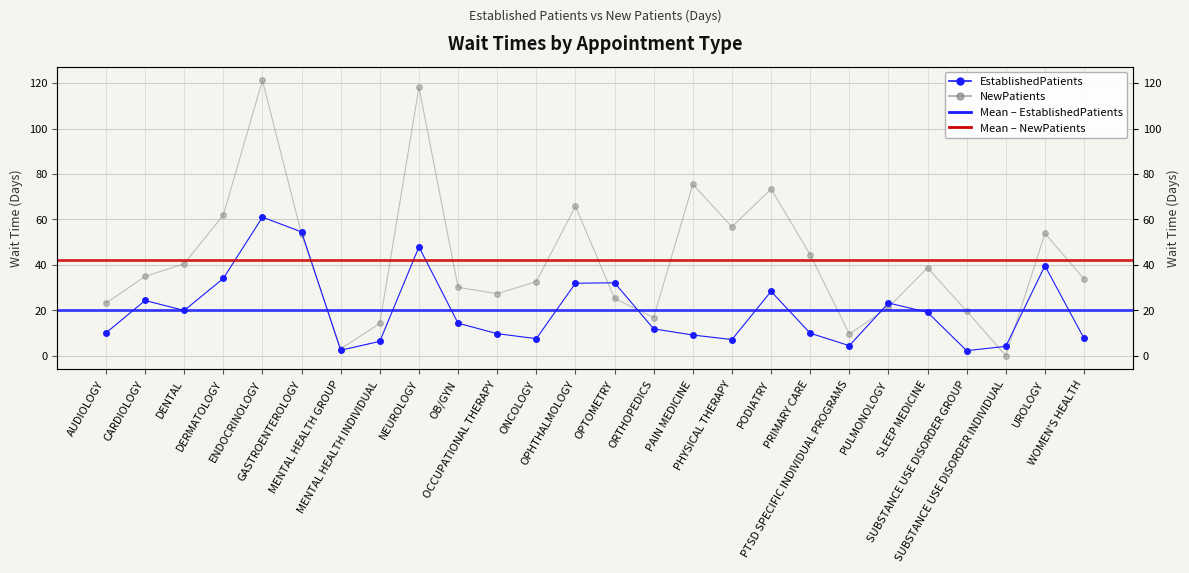

List the series in order of their overall mean, highest first.

NewPatients, EstablishedPatients